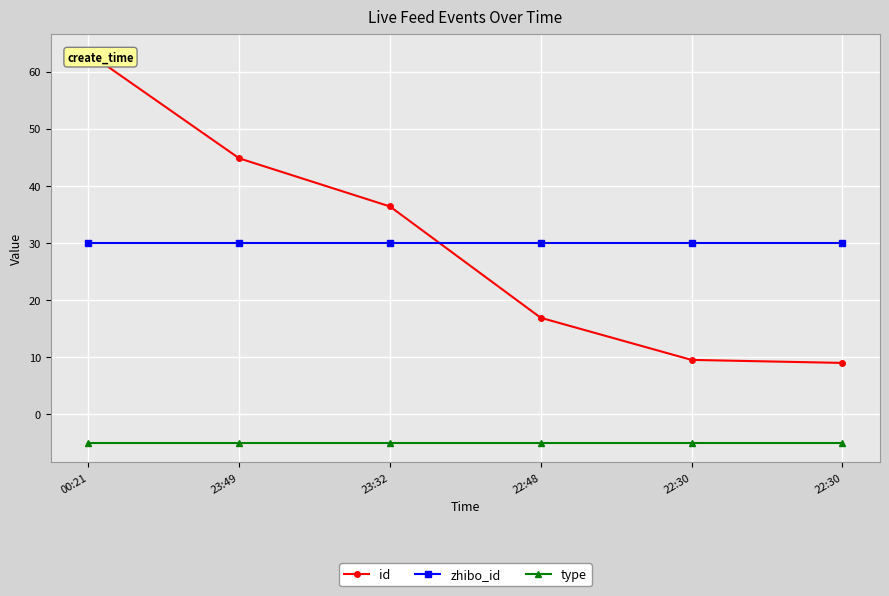

Rank the categories by zhibo_id value from lowest to highest.

00:21, 23:49, 23:32, 22:48, 22:30, 22:30